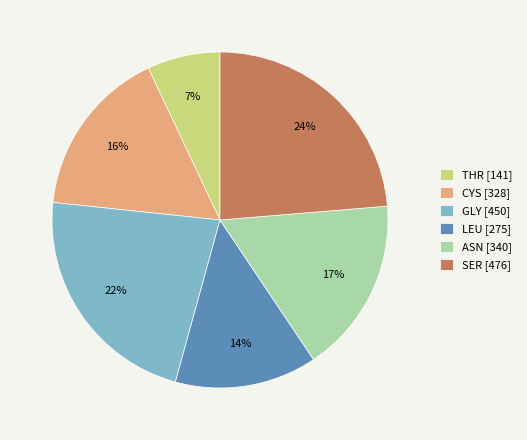

To the nearest percent, what is the difference between the ASN [340] and CYS [328] slice percentages?

1%